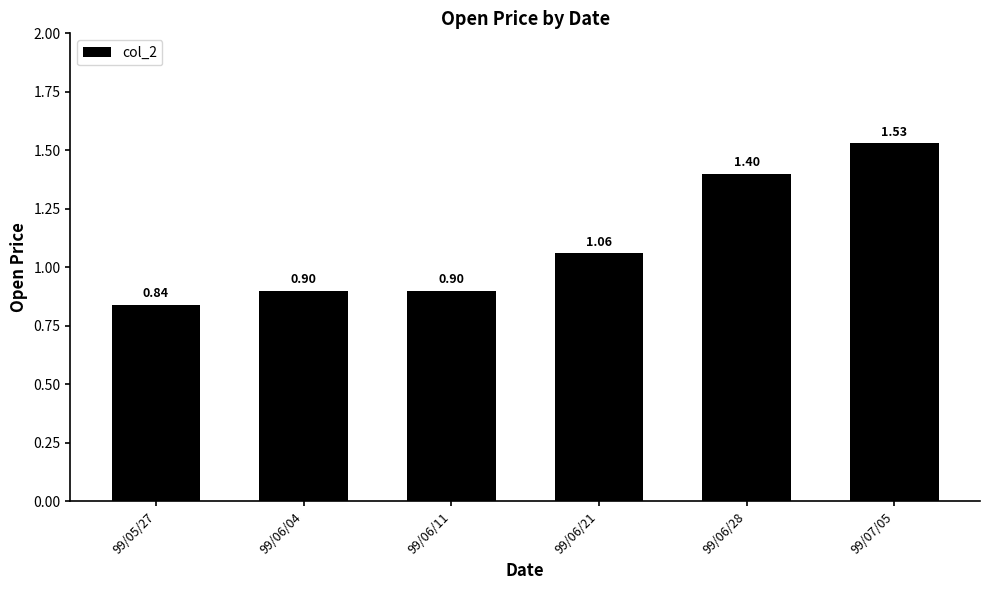

What is the value of the 5th bar from the left?

1.4